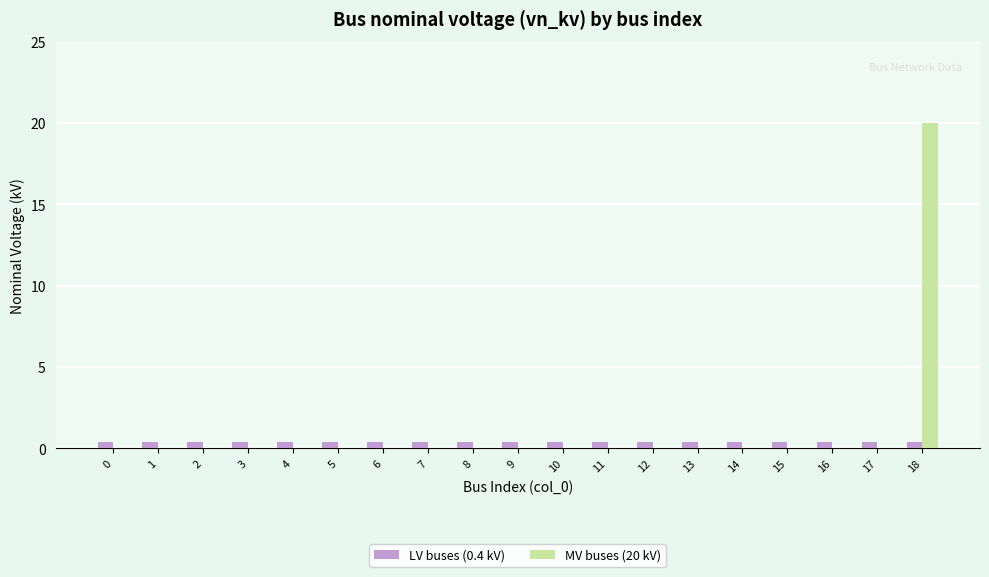

At which category is the sum across all series the highest?

18